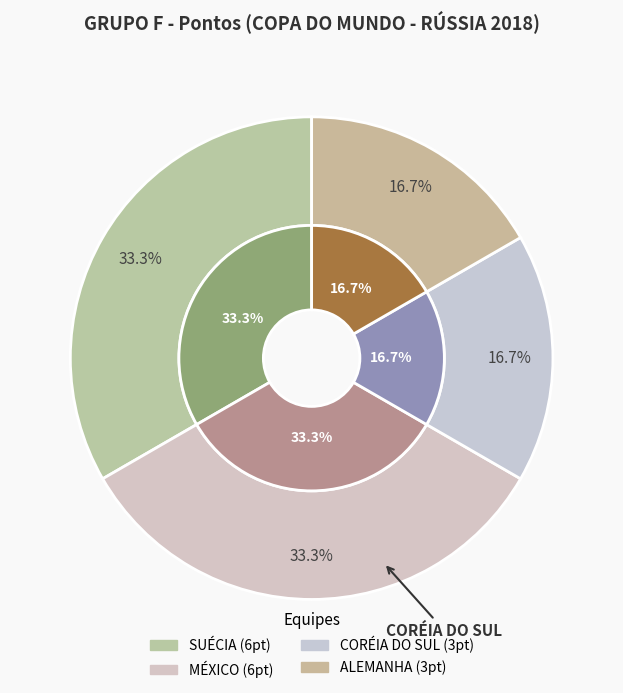

Which has a higher value, CORÉIA DO SUL or SUÉCIA?

SUÉCIA